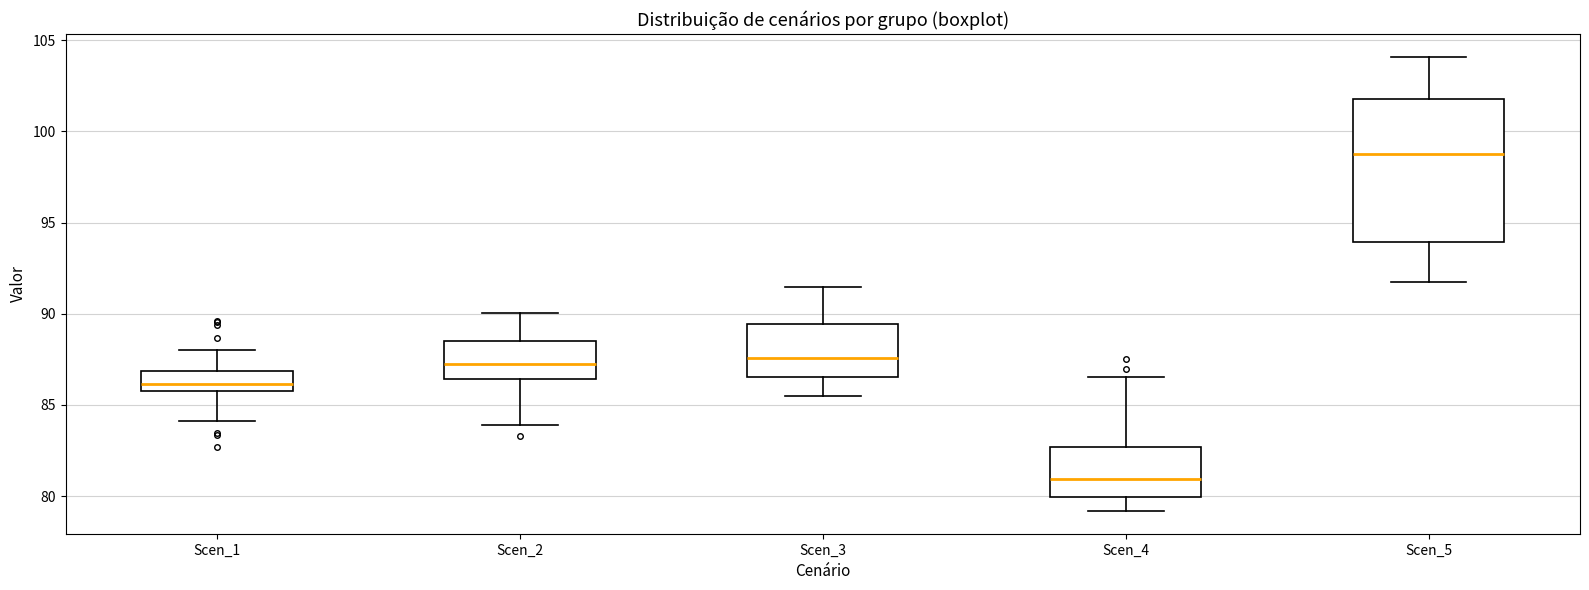

Which box is the tallest, from its lower edge to its upper edge?

Scen_5